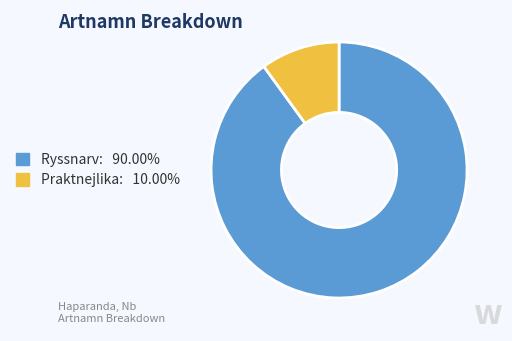

Does any single category account for the majority?

Yes